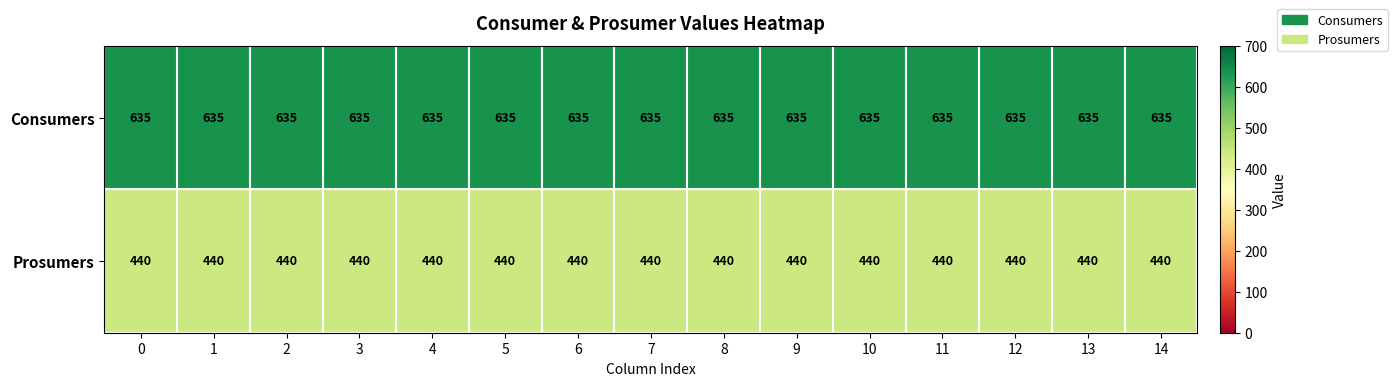

What is the difference between the highest and lowest values at 9?

195